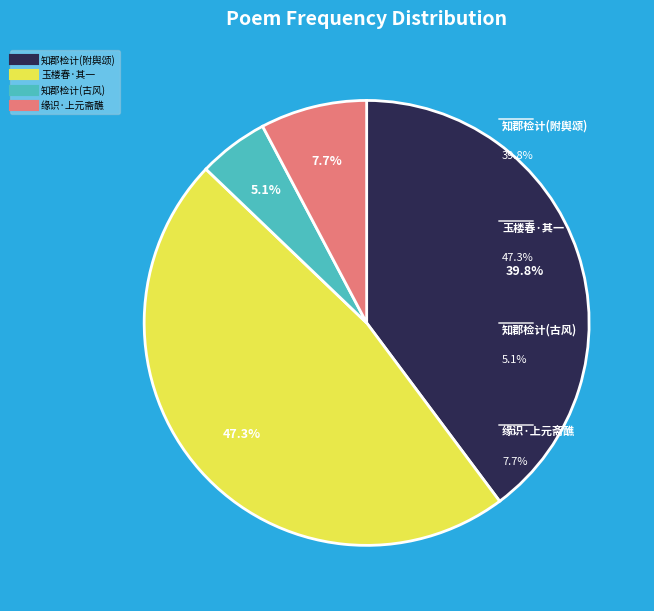

Does any single category account for the majority?

No